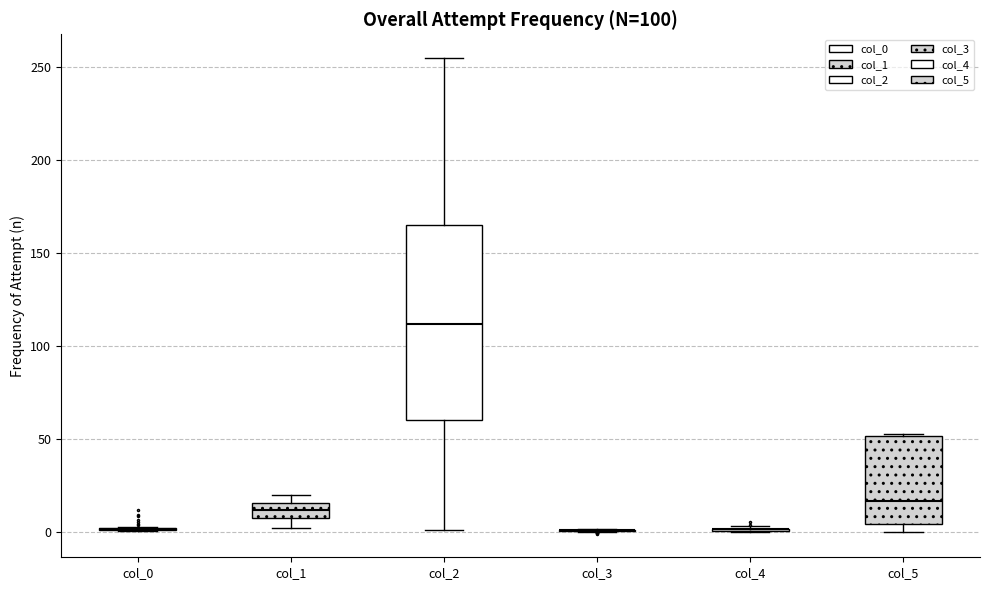

Reading left to right, read every box against the y-axis: the position of its median line, the range the box covers, and the ends of its whiskers. The values are not printed on the chart, so give them approximately, as read against the axis.

col_0: box collapsed to a line at 0, whiskers 0 to 5
col_1: median 10, box 5 to 15, whiskers 0 to 20
col_2: median 110, box 60 to 165, whiskers 0 to 255
col_3: box collapsed to a line at 0, whiskers 0 to 0
col_4: box collapsed to a line at 0, whiskers 0 to 5
col_5: median 15, box 5 to 50, whiskers 0 to 50